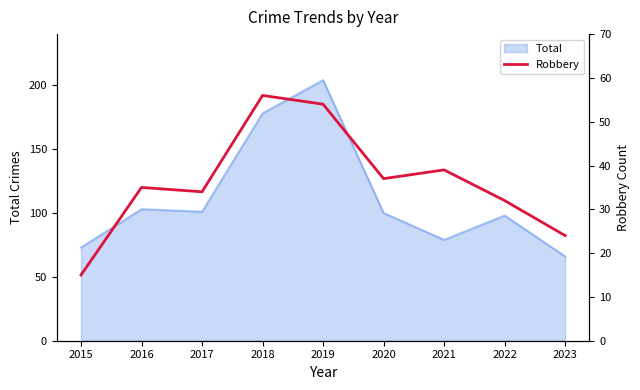

True or false: Total has a value of 101 at 2017.

True